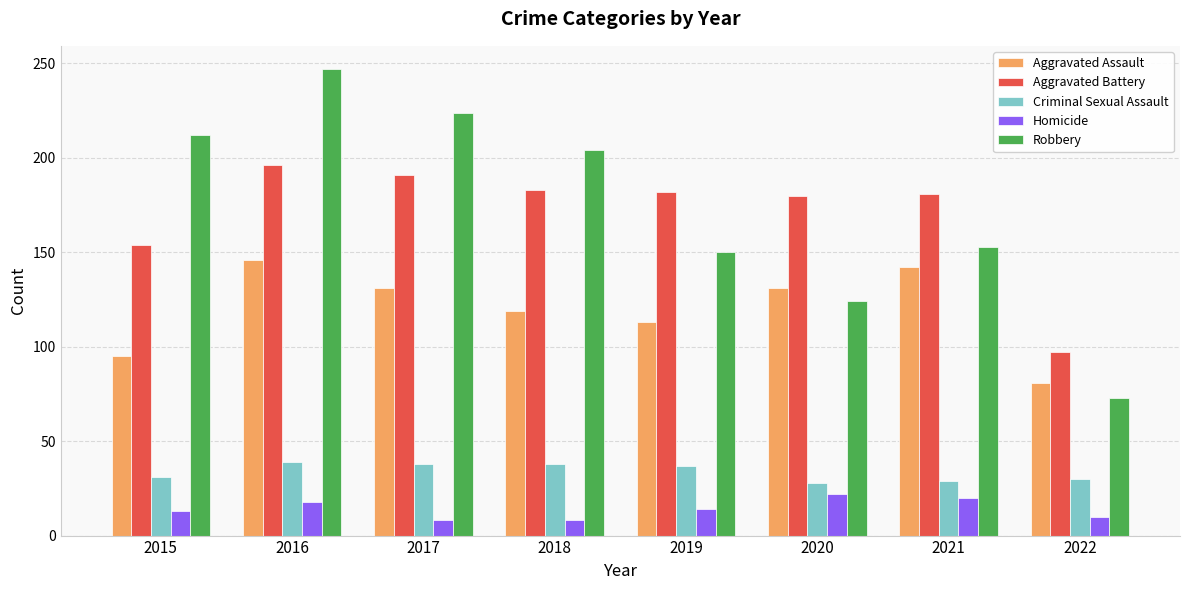

List the series in order of their peak value, highest first.

Robbery, Aggravated Battery, Aggravated Assault, Criminal Sexual Assault, Homicide